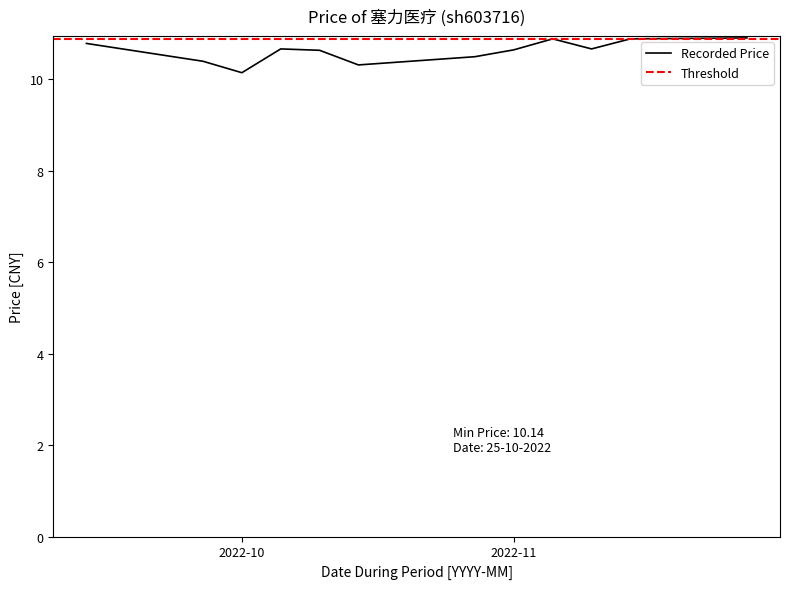

What is the maximum value for Recorded Price?

10.9